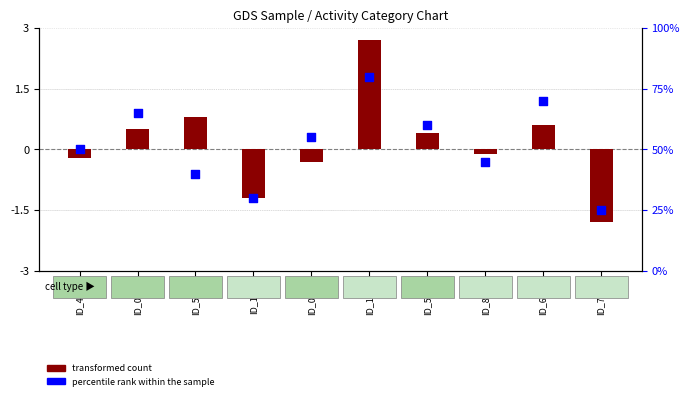

What is the total value across all series at ID_5986?

40.8